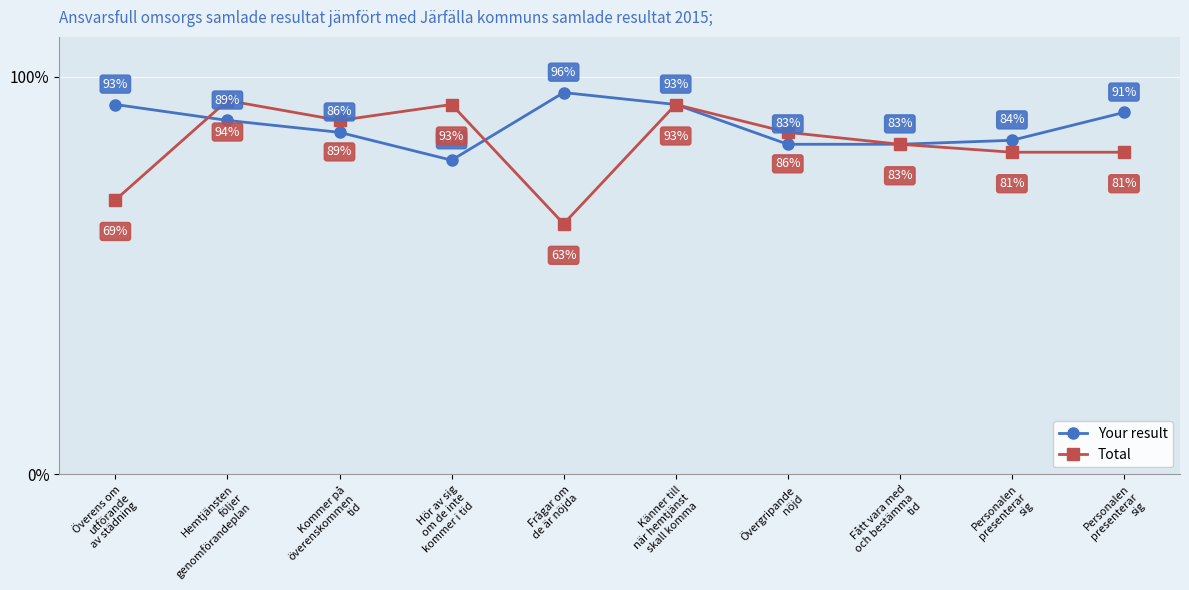

How many data points in Total are less than 86?

5